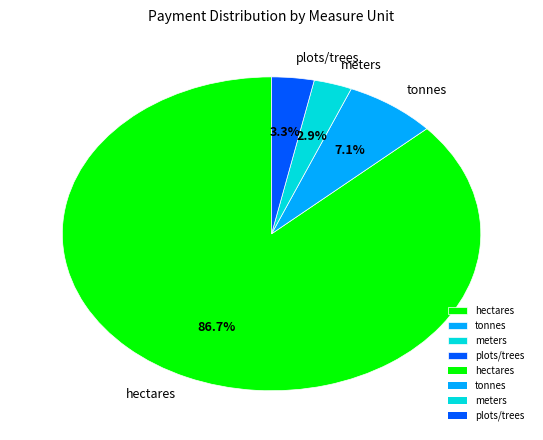

How much of the chart is everything except meters?

97.1%